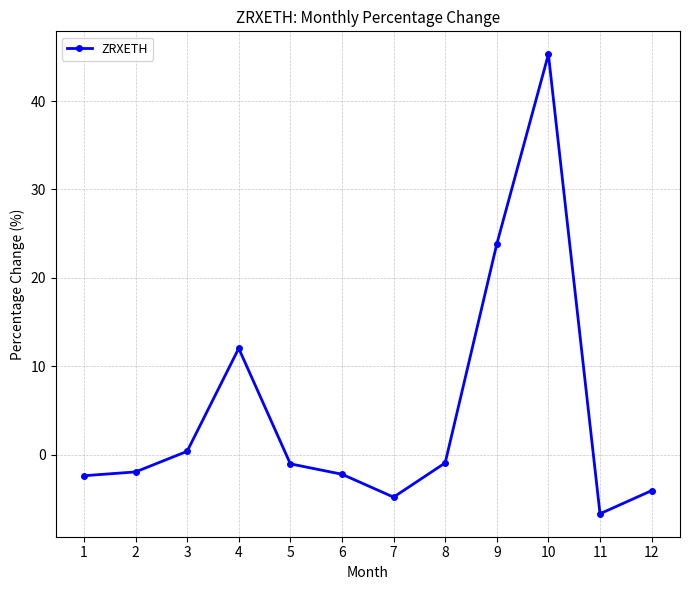

Is this an area chart (filled region under the line)?

No